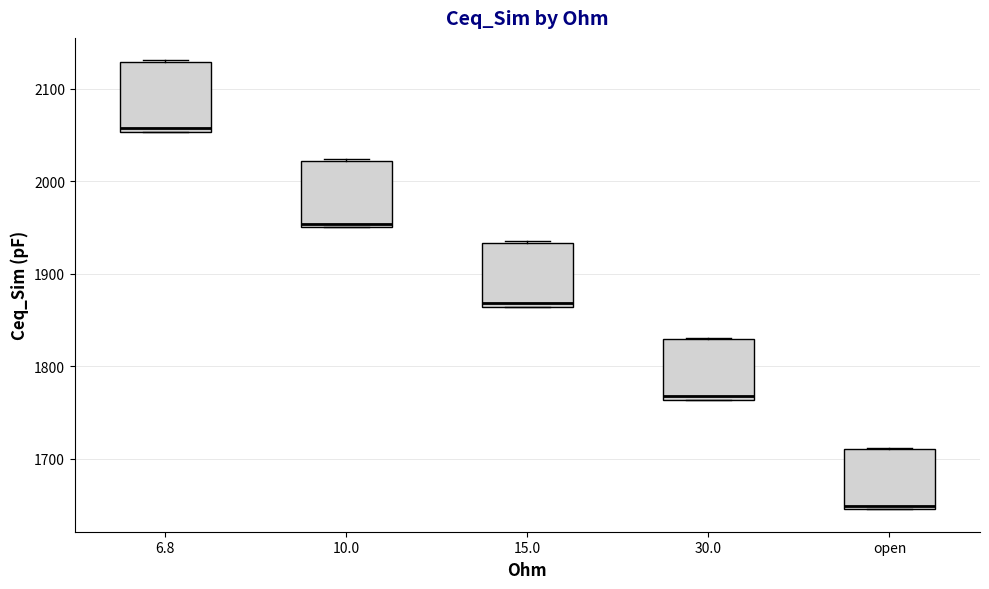

Reading left to right, read every box against the y-axis: the position of its median line, the range the box covers, and the ends of its whiskers. The values are not printed on the chart, so give them approximately, as read against the axis.

6.8: median 2060, box 2050 to 2130, whiskers 2050 to 2130
10.0: median 1950 (just above the box's lower edge), box 1950 to 2020, whiskers 1950 to 2020
15.0: median 1870, box 1860 to 1930, whiskers 1860 to 1930
30.0: median 1770, box 1760 to 1830, whiskers 1760 to 1830
open: median 1650 (just above the box's lower edge), box 1650 to 1710, whiskers 1650 to 1710